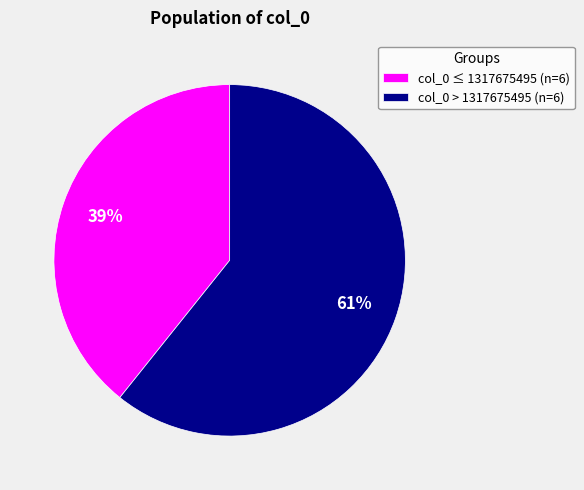

What is the ratio of the value at col_0 ≤ 1317675495 (n=6) to the value at col_0 > 1317675495 (n=6)?

0.6